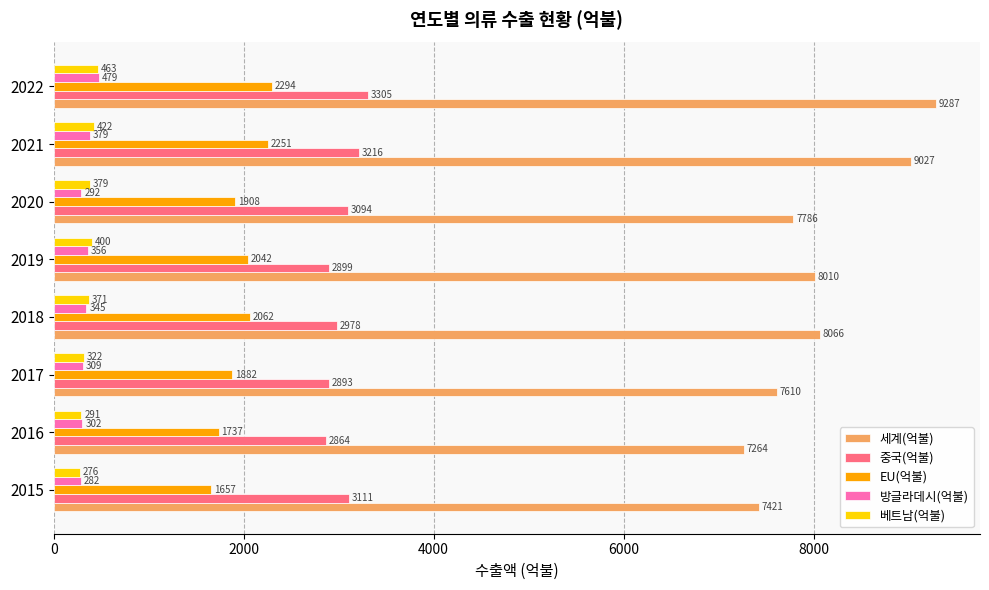

At which label is 베트남(억불) closest to 369?

2018